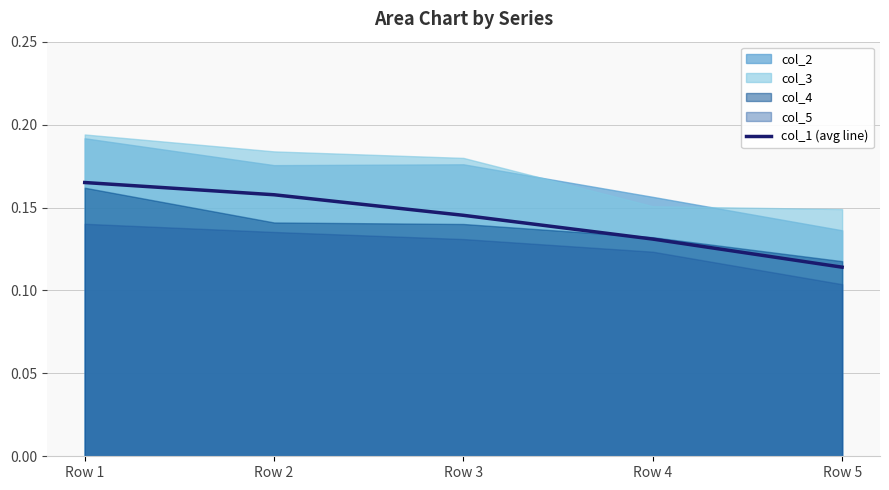

Rank the categories by value from highest to lowest.

Row 1, Row 2, Row 3, Row 4, Row 5